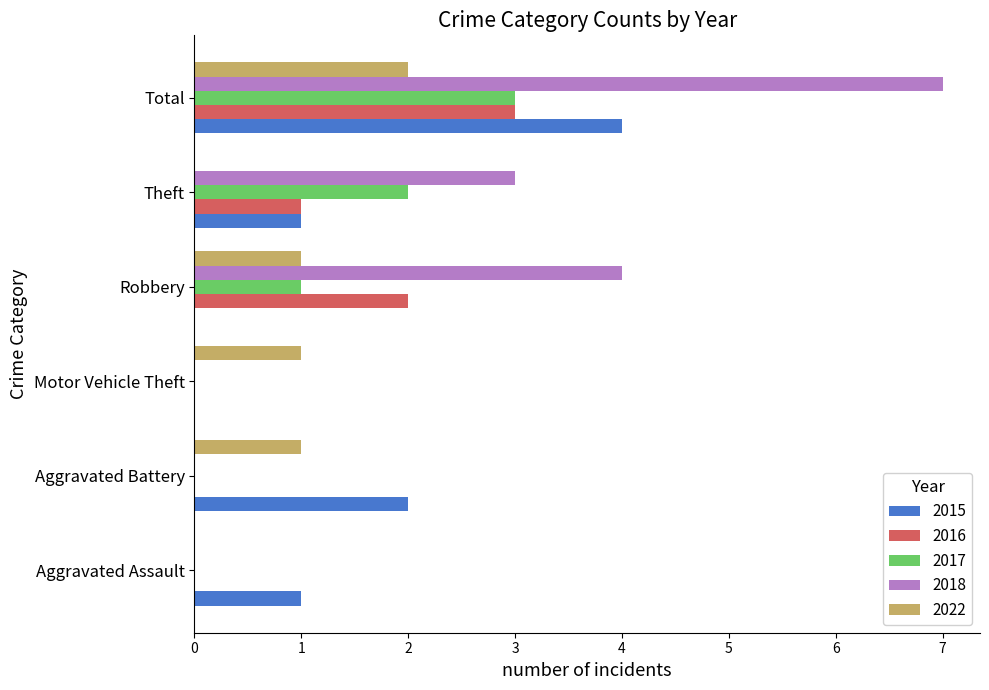

What are all the series names shown in the legend?

2015, 2016, 2017, 2018, 2022